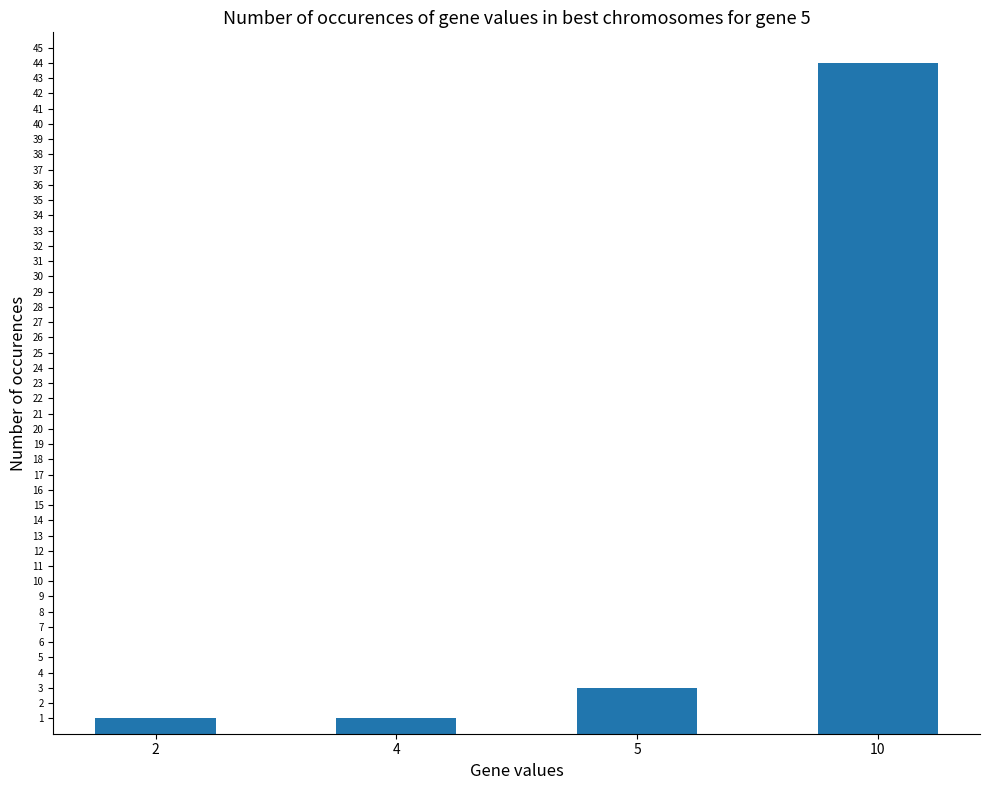

Where is the data nearest to the value 22?

5